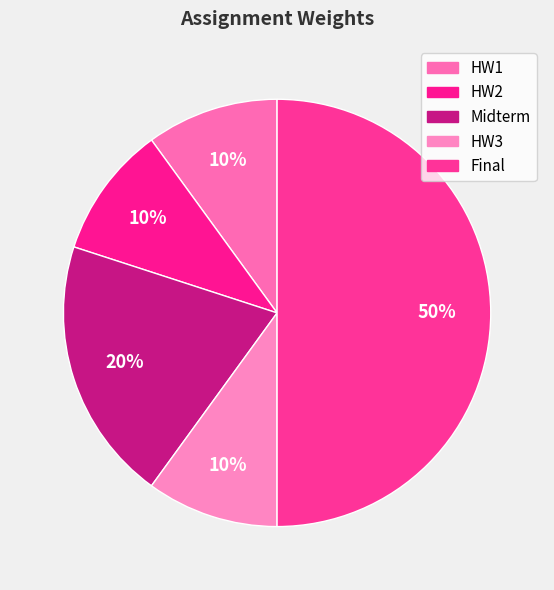

How many segments does this pie chart have?

5